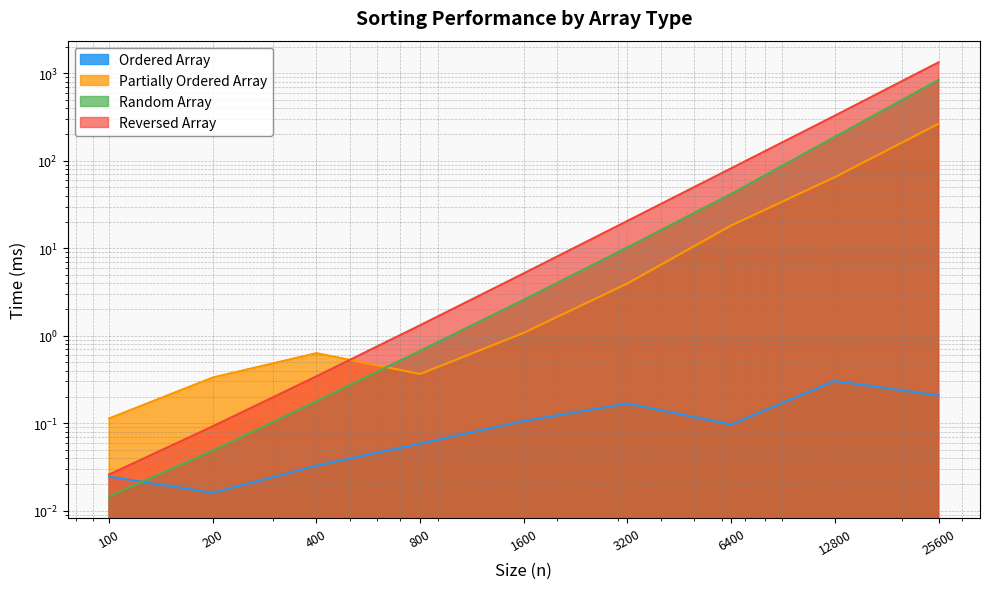

What is the difference between the maximum and minimum values in the Ordered Array series?

0.3